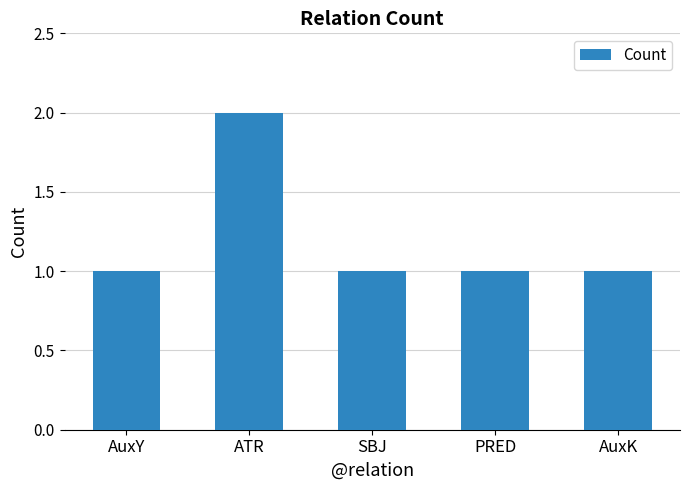

What is the label of the 4th bar from the left?

PRED